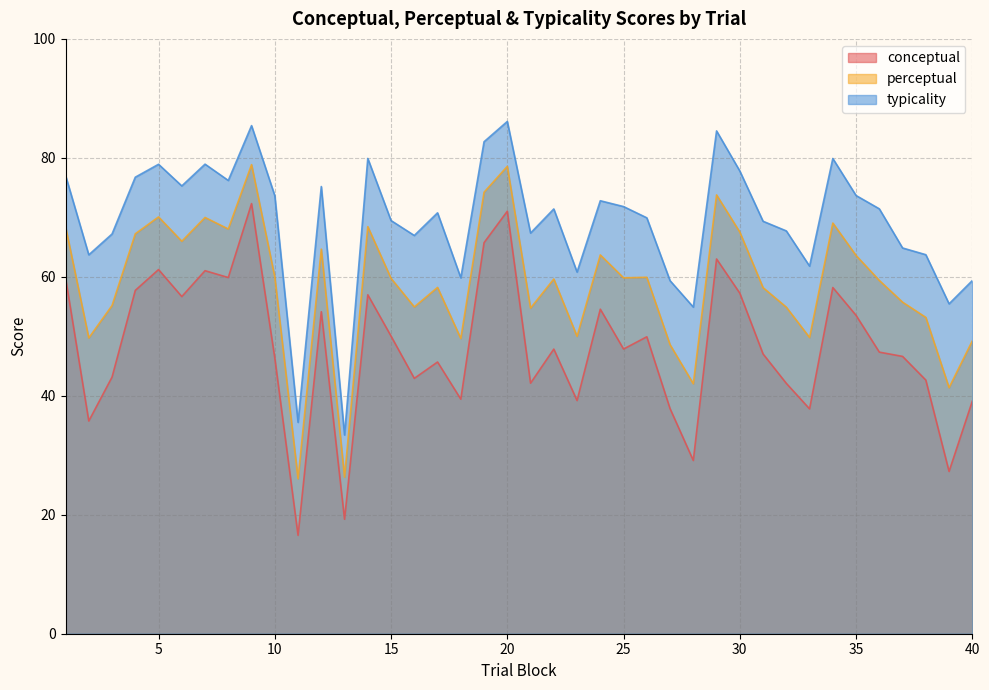

Does the chart display data point markers on the line(s)?

No